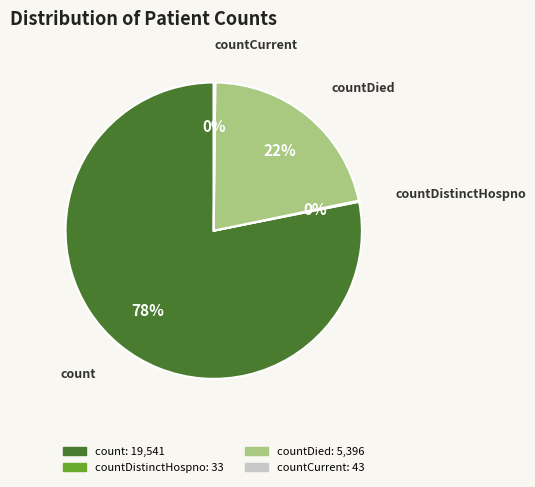

To the nearest percent, what is the average slice percentage?

25%